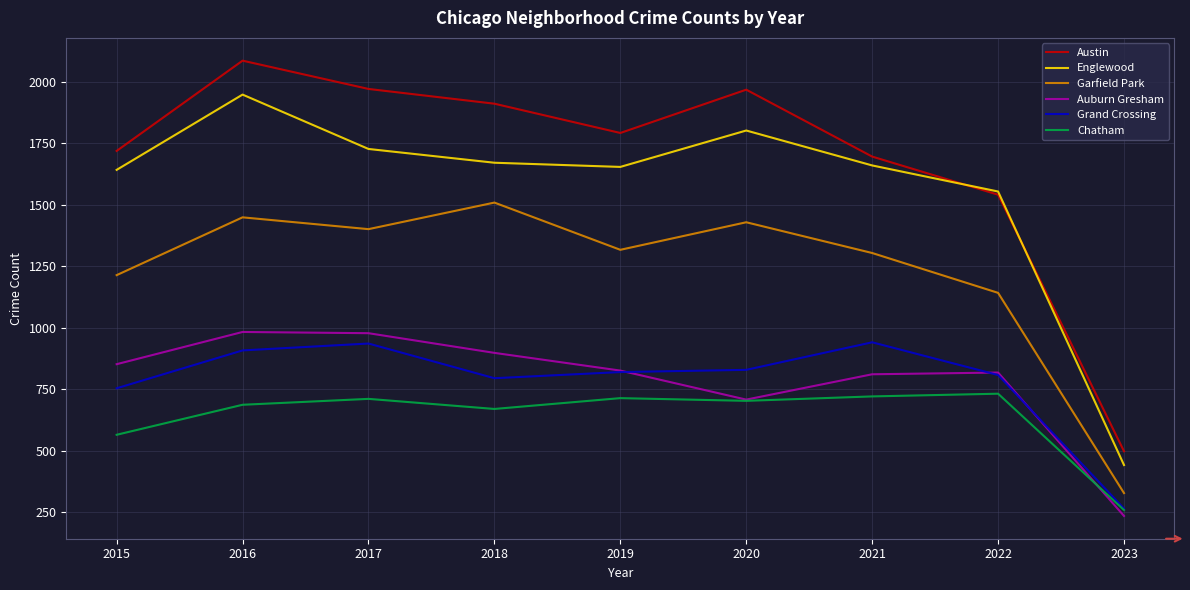

True or false: Austin and Chatham intersect in this chart.

False